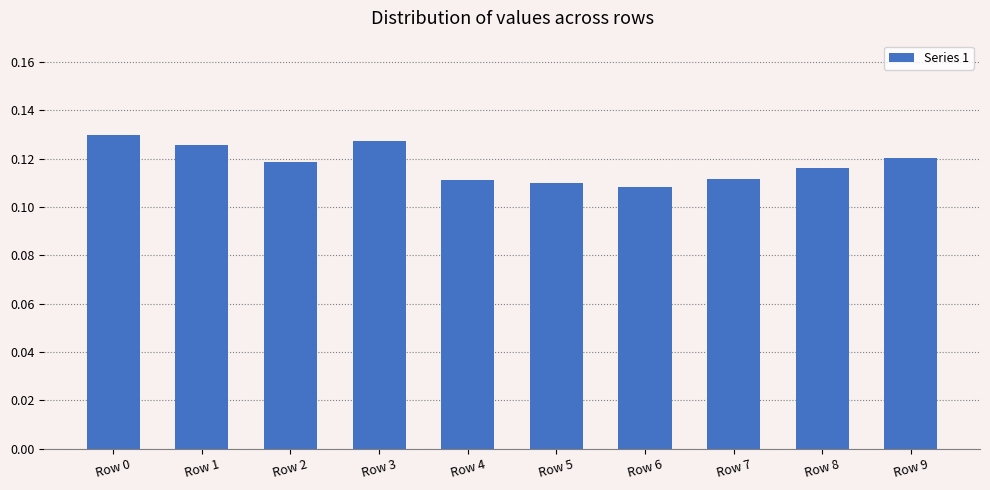

True or false: the data shows 0.2 at Row 2.

False